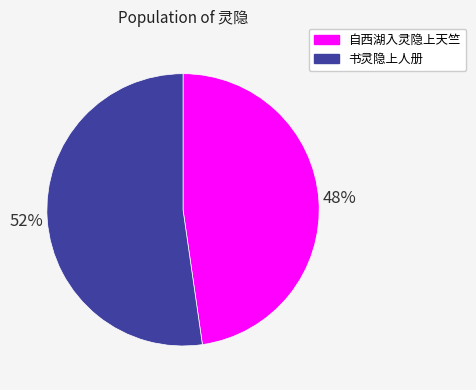

Is the sum of 自西湖入灵隐上天竺 and 书灵隐上人册 greater than half?

Yes